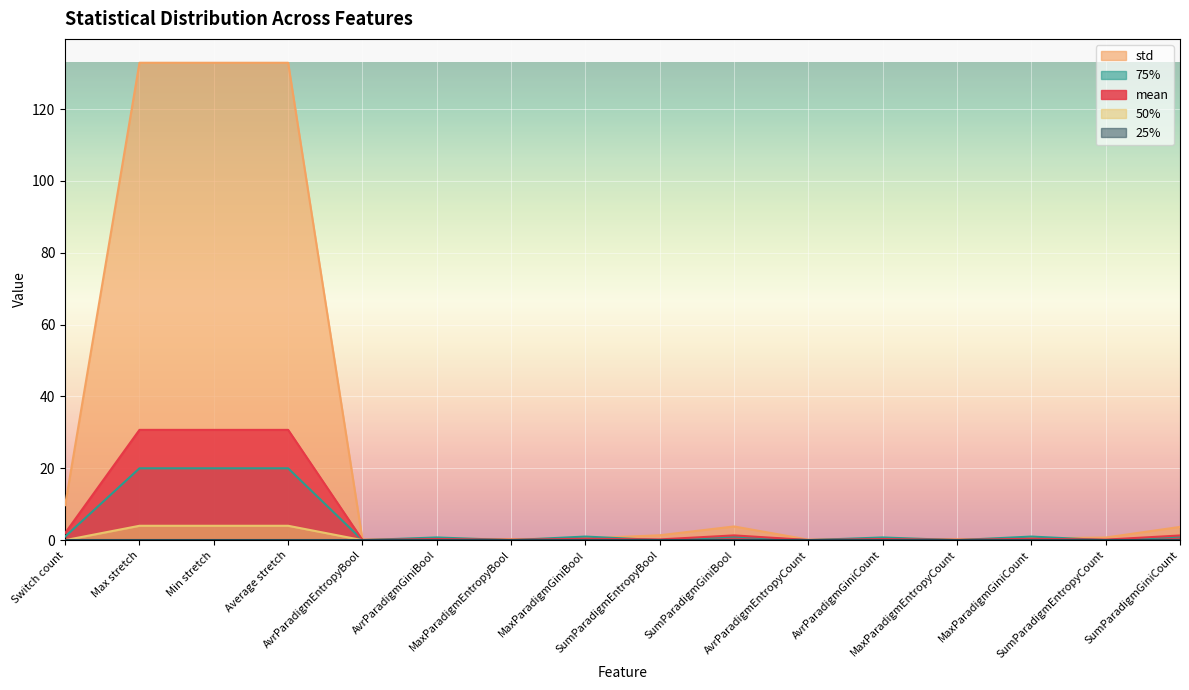

Between AvrParadigmEntropyBool and AvrParadigmGiniCount, which is larger?

AvrParadigmGiniCount